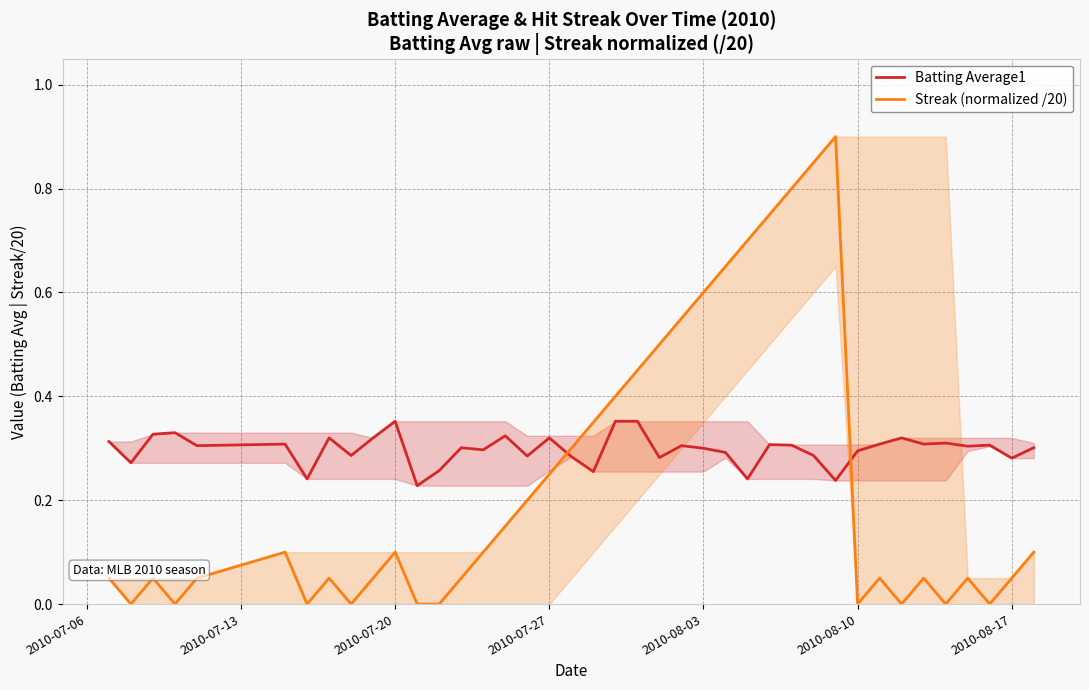

What is the maximum value for Streak (normalized /20)?

0.9